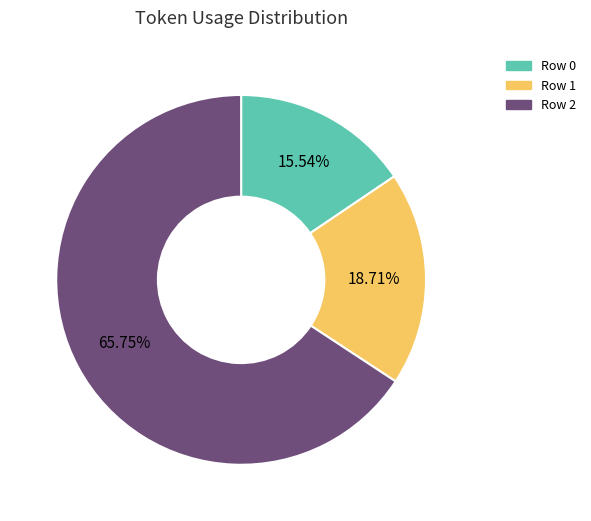

Is the sum of Row 1 and Row 2 greater than half?

Yes